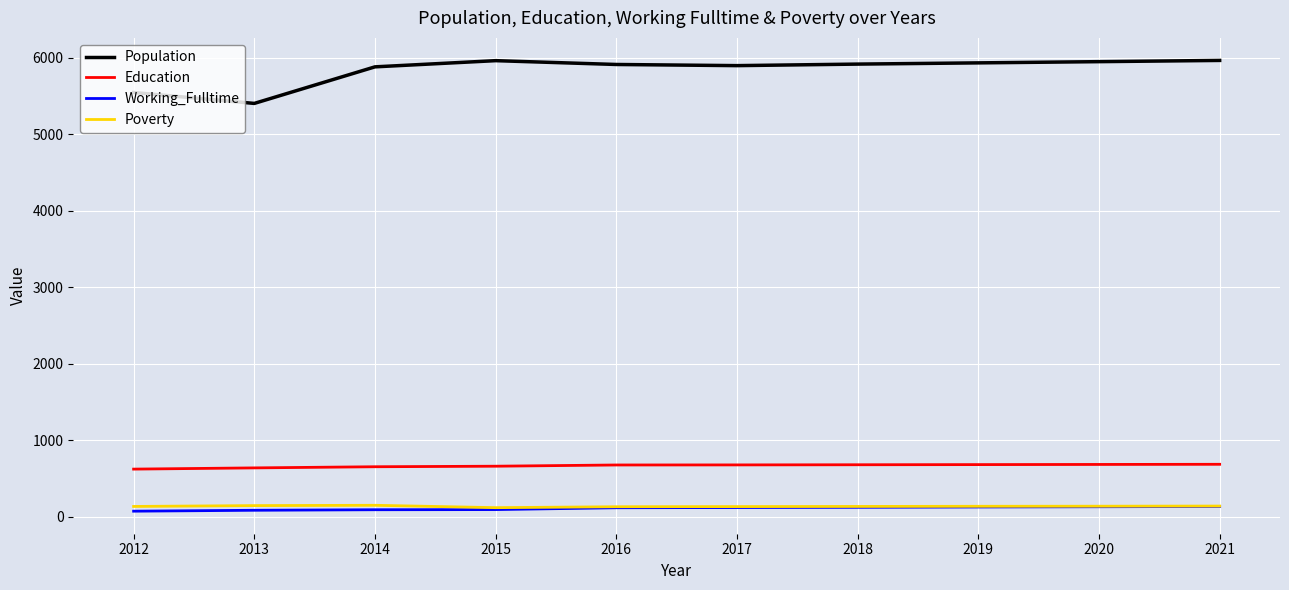

Which series has the largest range (max minus min)?

Population